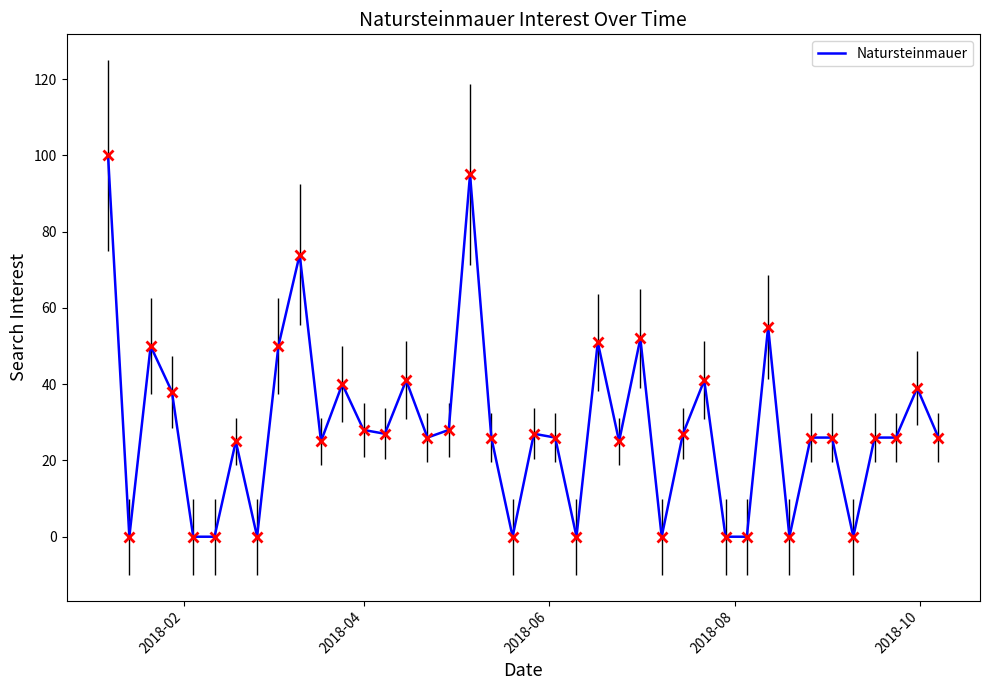

What is the greatest value displayed?

100